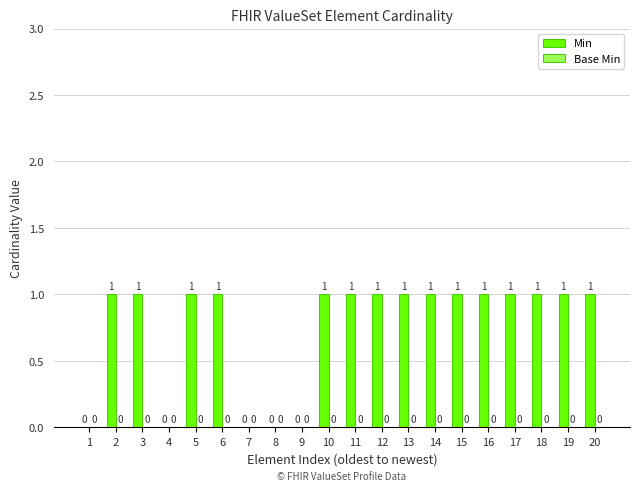

What is the change in value from 8 to 13?

+1